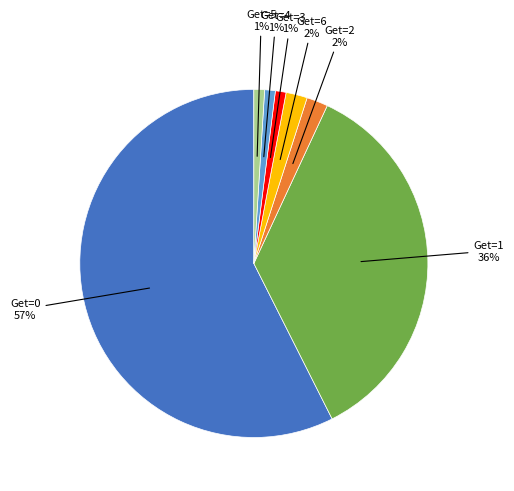

To the nearest percent, what percentage of the pie is Get=4?

1%